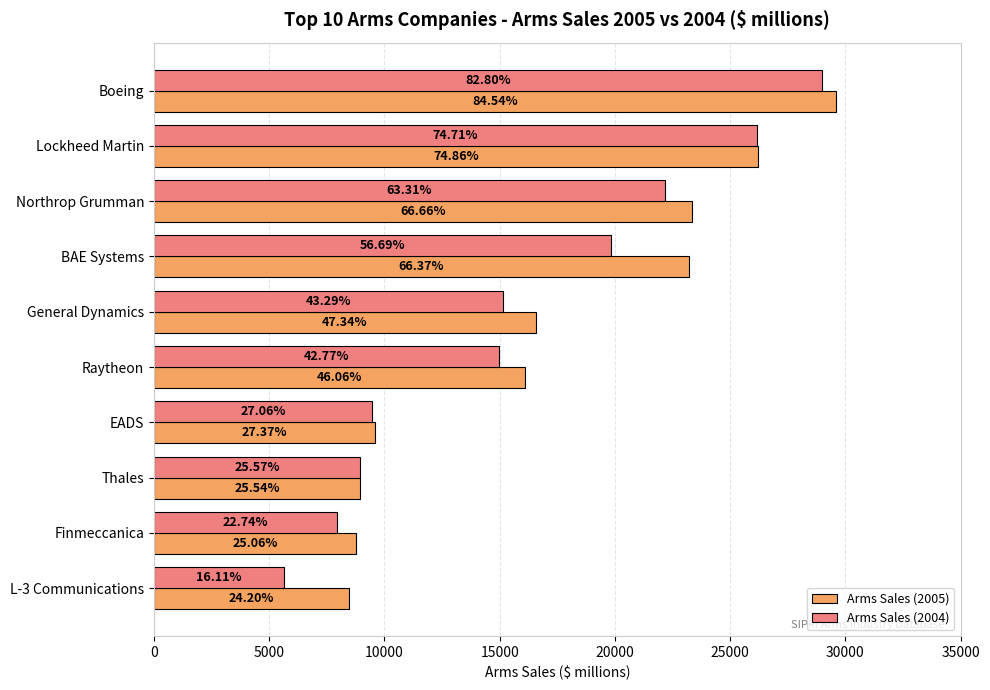

What are all the series names shown in the legend?

Arms Sales (2005), Arms Sales (2004)